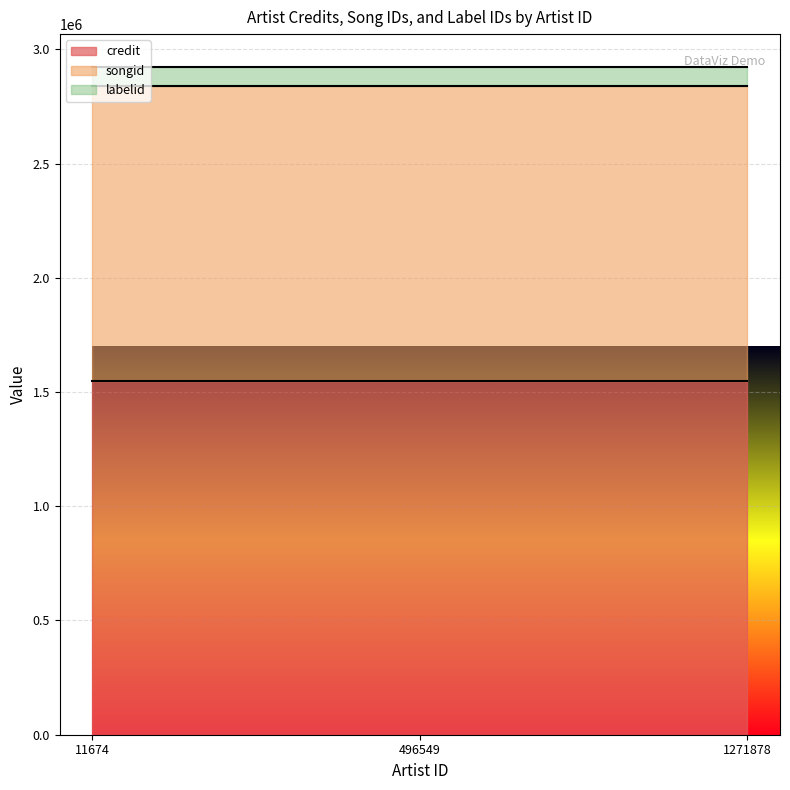

What is the sum of the labelid values at 11674 and 496549?

164608